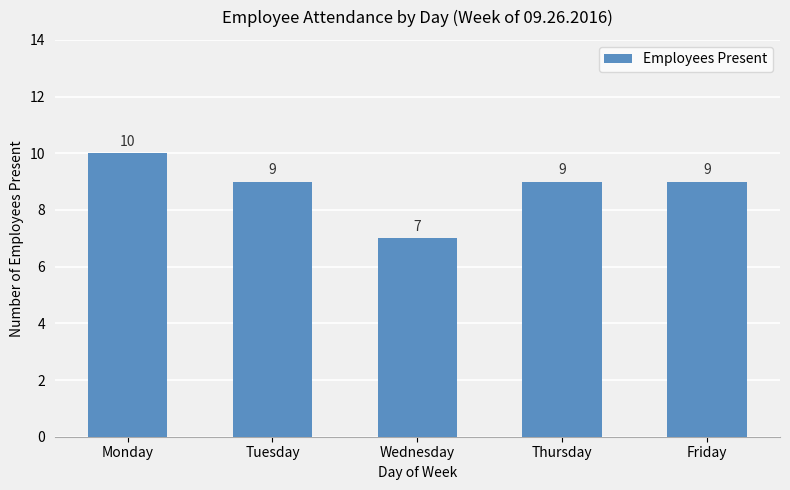

What is the ratio of the value at Monday to the value at Friday?

1.1